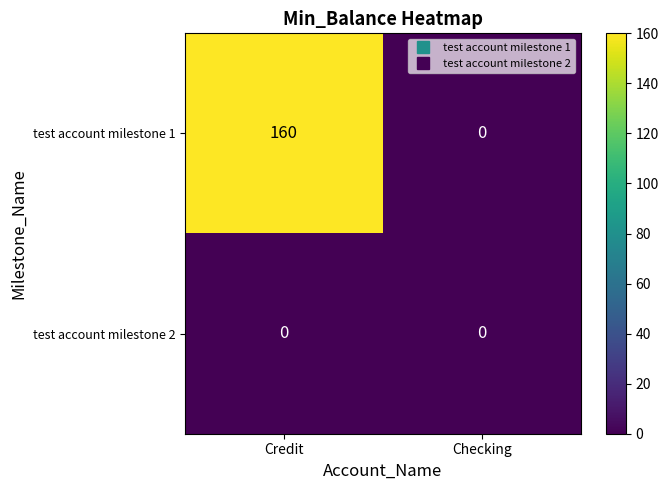

At how many categories does at least one series exceed 74?

1